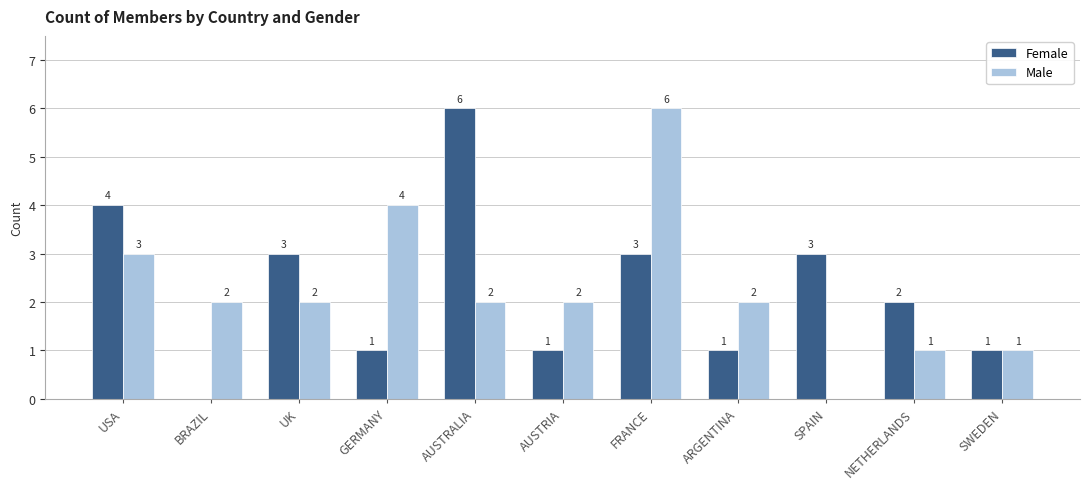

True or false: Male has a value of 4 at GERMANY.

True